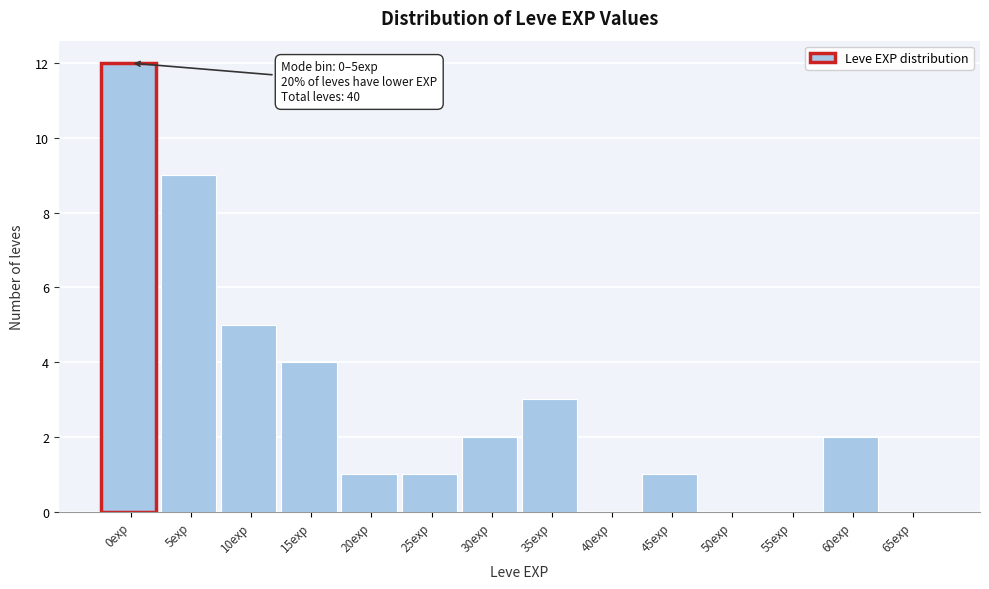

Reading left to right, extract all data points from this chart.

0exp=12	5exp=9	10exp=5	15exp=4	20exp=1	25exp=1	30exp=2	35exp=3	40exp=0	45exp=1	50exp=0	55exp=0	60exp=2	65exp=0